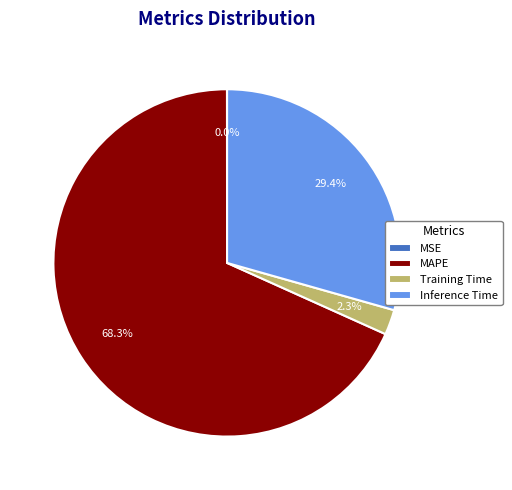

Which category has the biggest portion of the pie?

MAPE